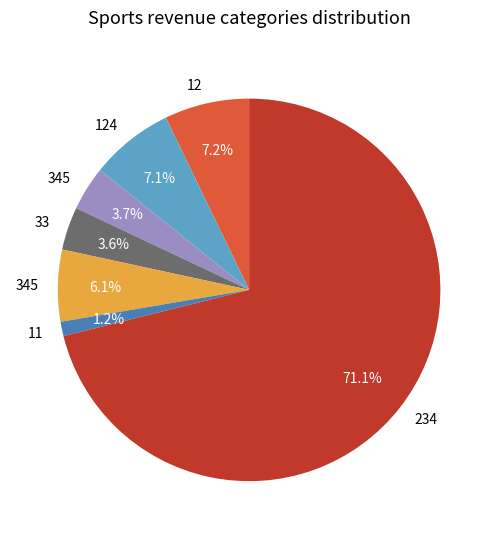

Does any single category account for the majority?

Yes